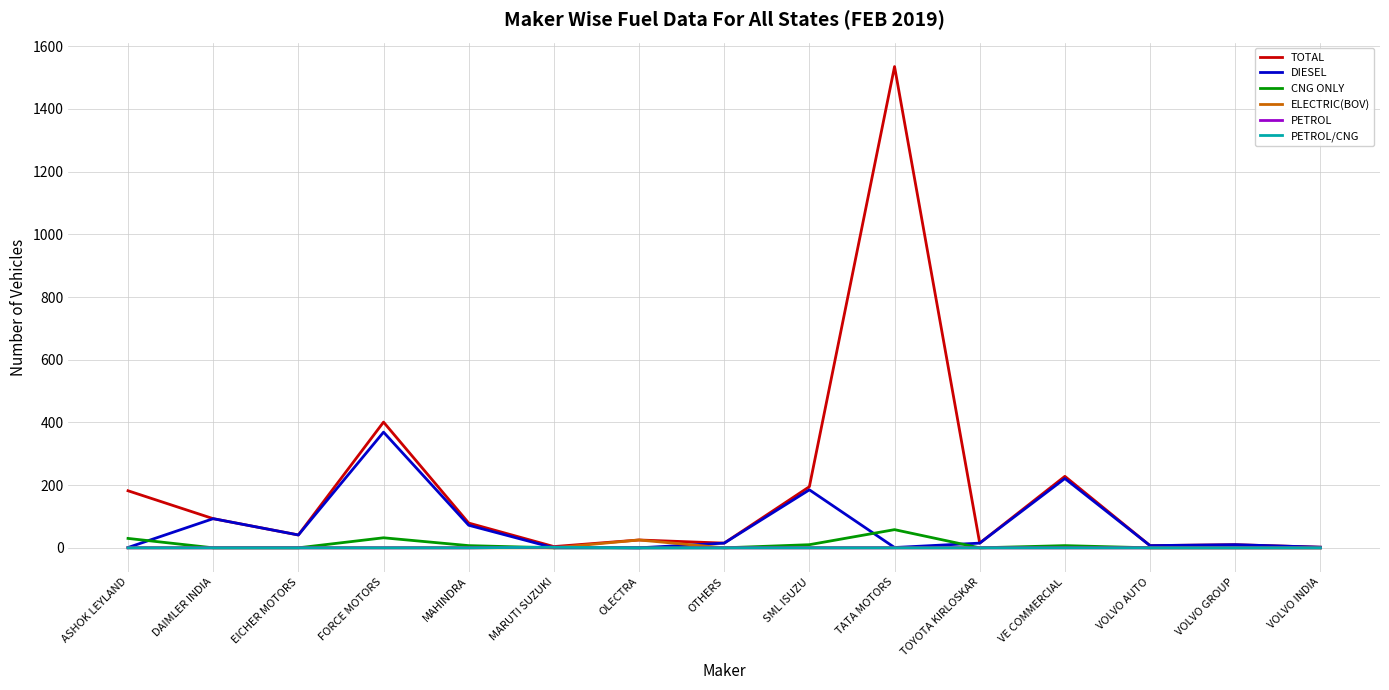

Between VOLVO AUTO and SML ISUZU, which is larger?

SML ISUZU